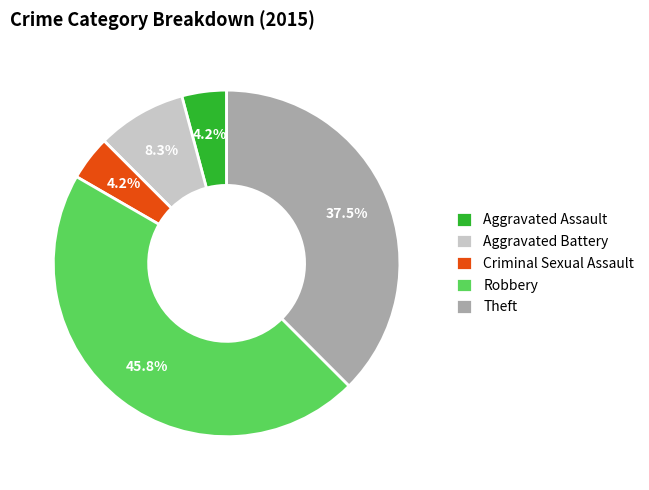

What portion of the pie excludes Robbery?

54.2%